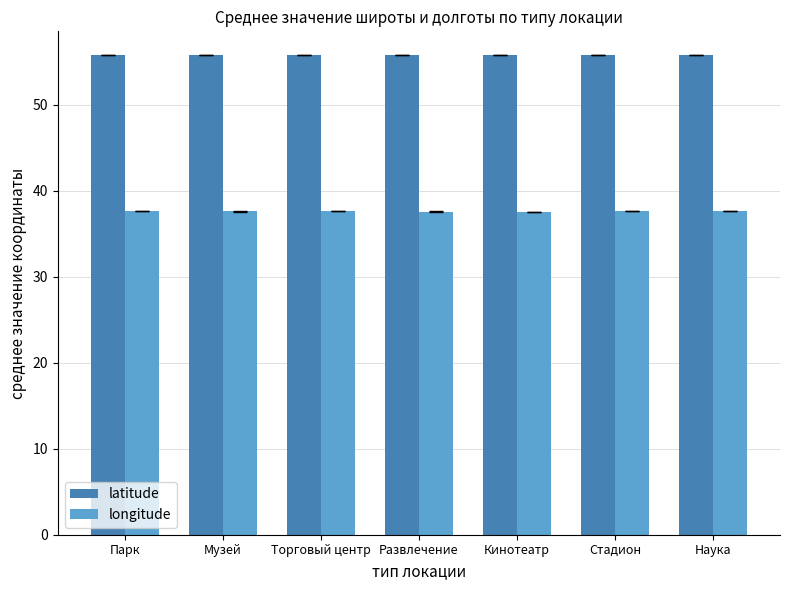

Which series has the largest range (max minus min)?

longitude